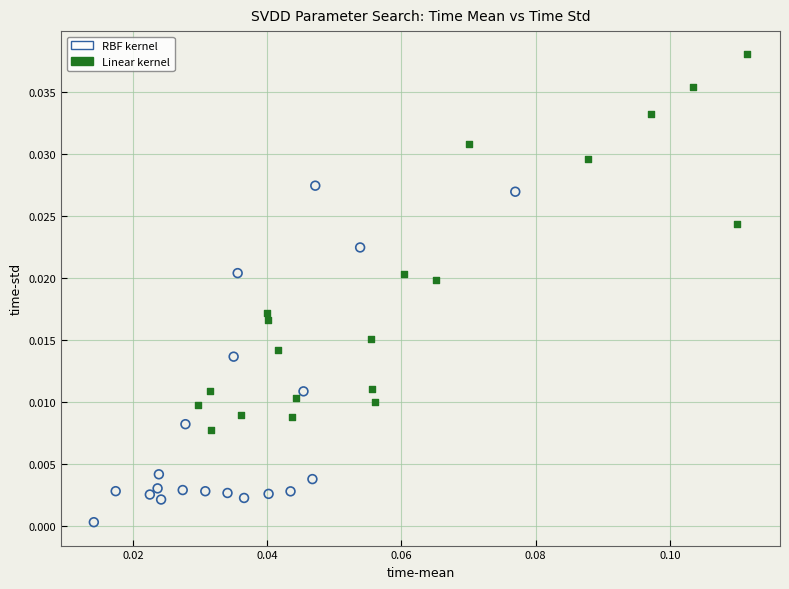

Which series reaches the minimum Y coordinate?

RBF kernel